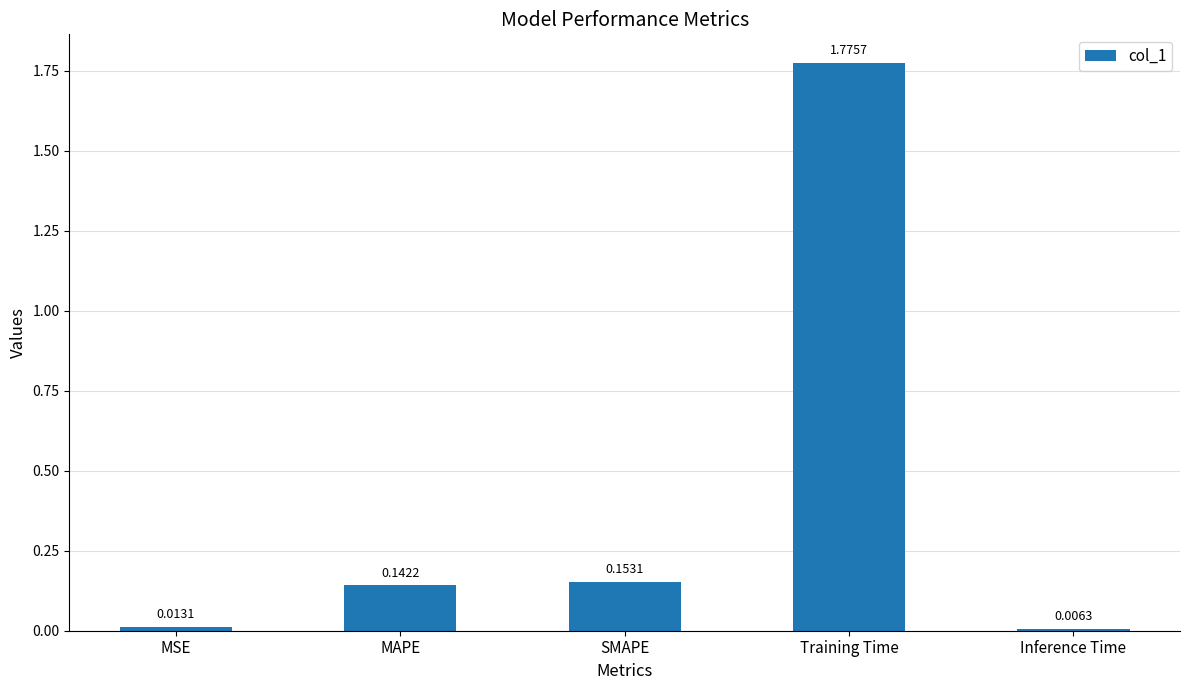

Rank the categories by value from lowest to highest.

Inference Time, MSE, MAPE, SMAPE, Training Time